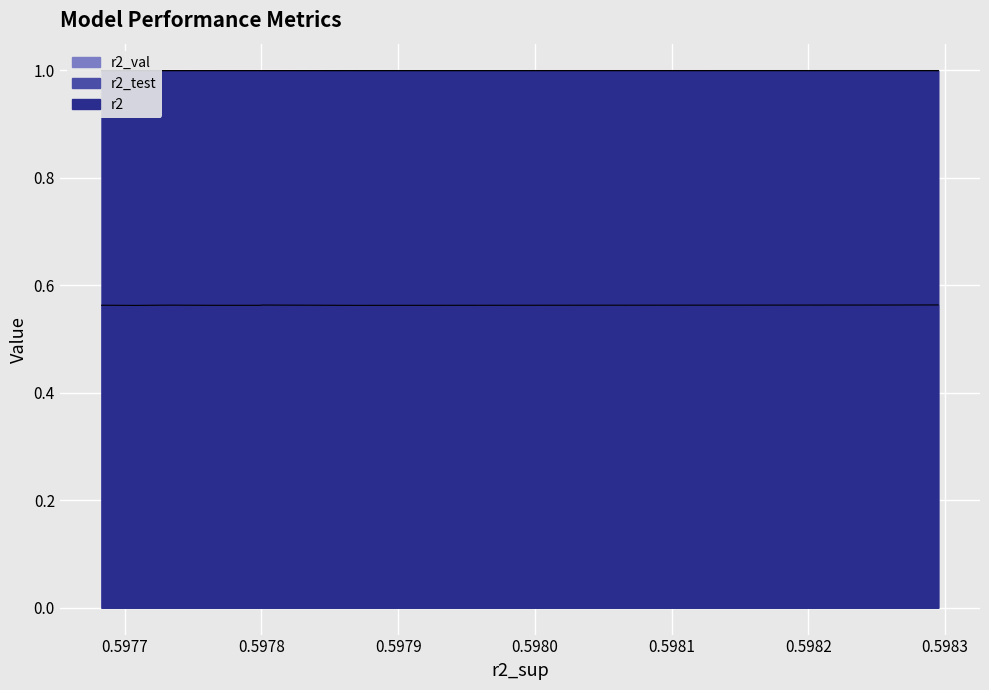

What is the average value of the r2 series?

1.0